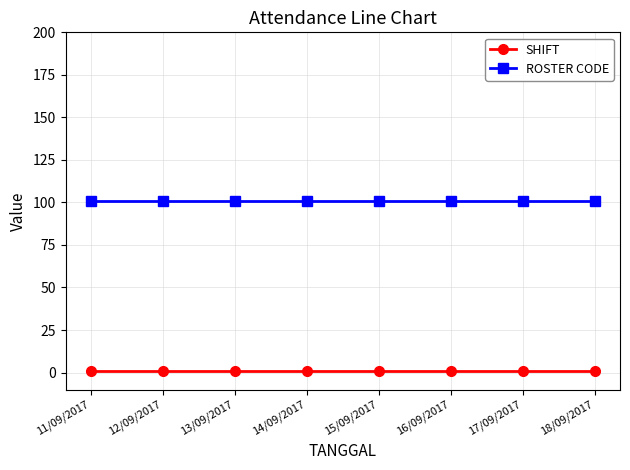

Is it true that ROSTER CODE equals 101 at 16/09/2017?

True